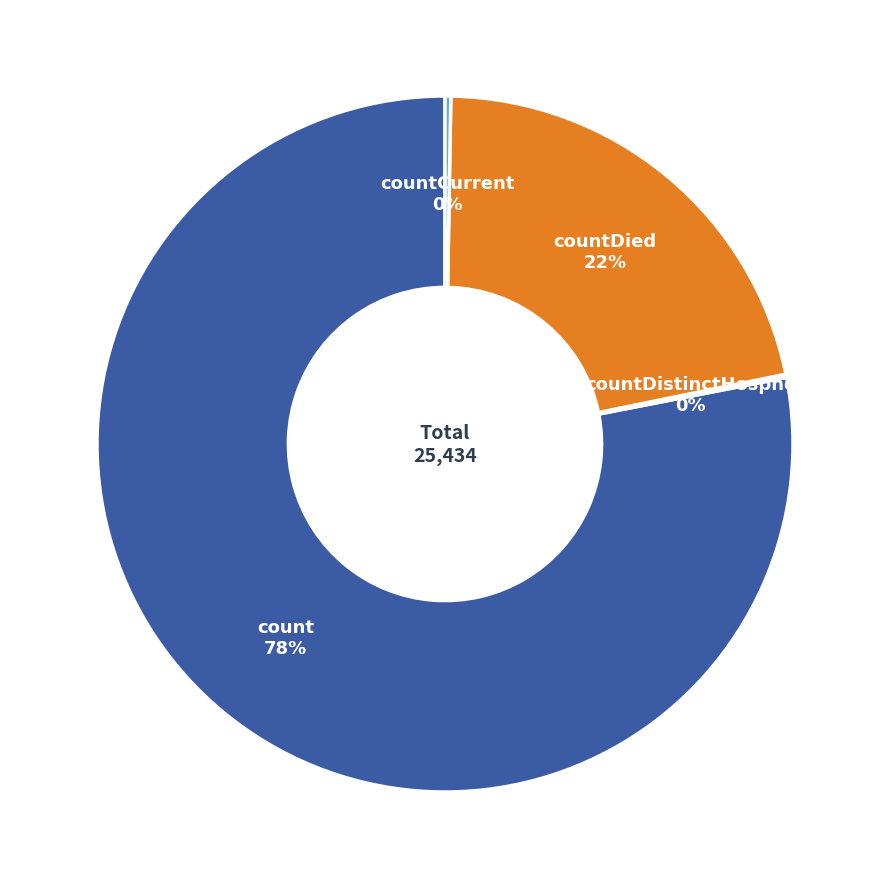

To the nearest percent, what is the average slice percentage?

25%